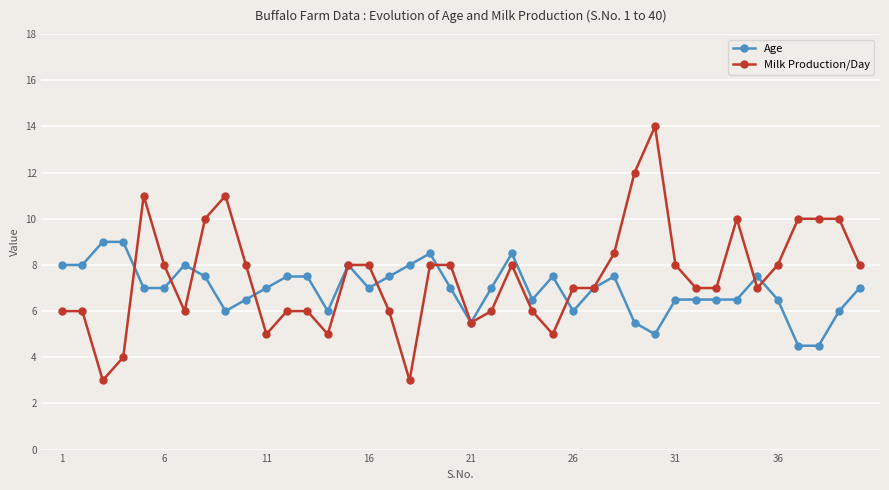

Which series has the largest range (max minus min)?

Milk Production/Day